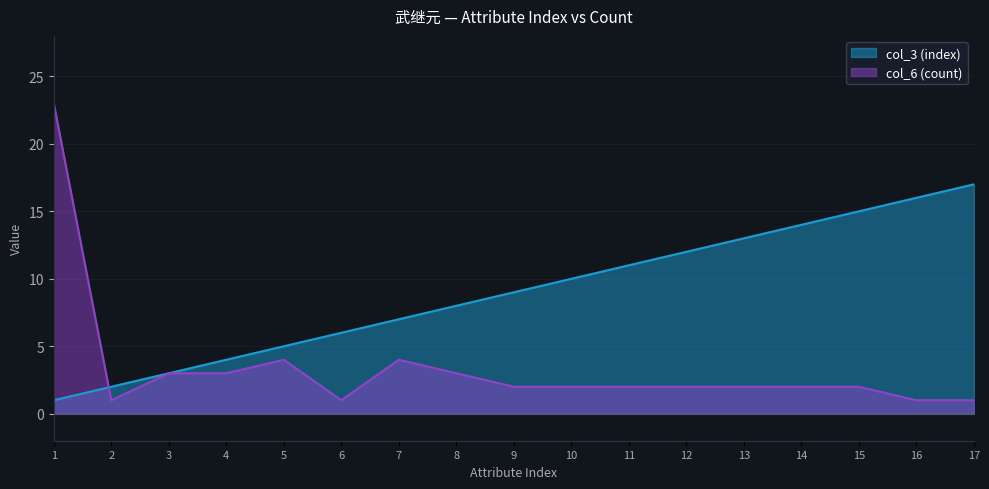

Reading left to right, transcribe all the data shown in this chart.

col_3 (index): 1=1	2=2	3=3	4=4	5=5	6=6	7=7	8=8	9=9	10=10	11=11	12=12	13=13	14=14	15=15	16=16	17=17
col_6 (count): 1=23	2=1	3=3	4=3	5=4	6=1	7=4	8=3	9=2	10=2	11=2	12=2	13=2	14=2	15=2	16=1	17=1